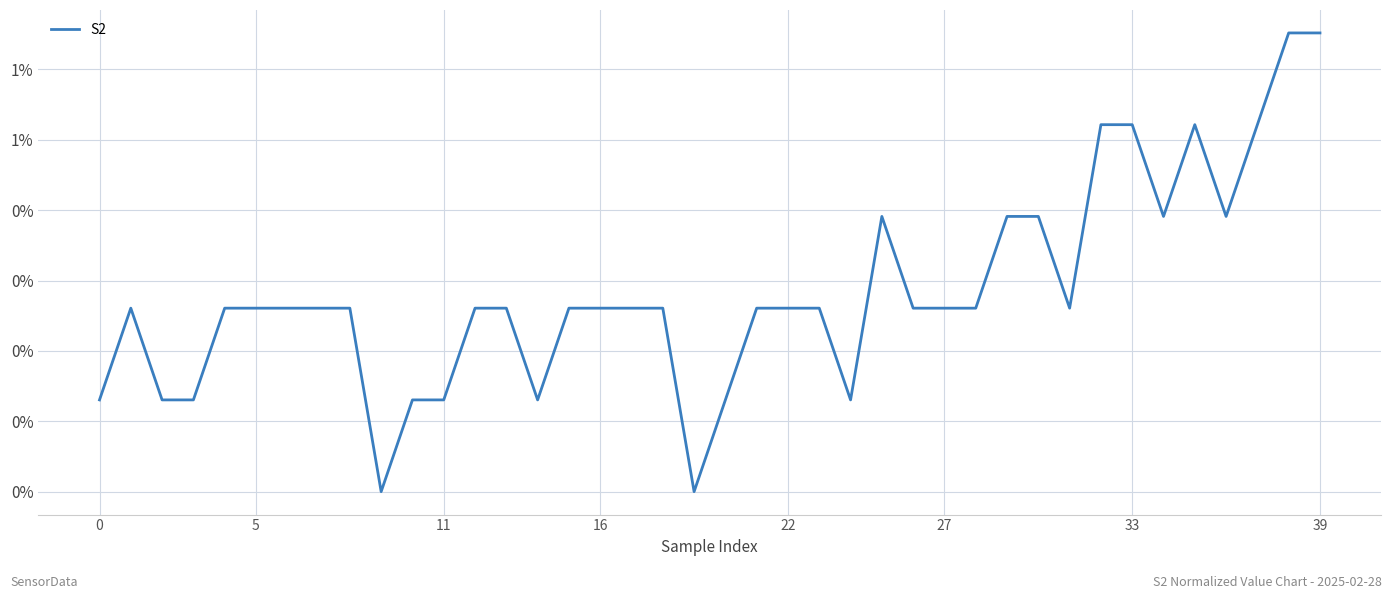

What is the value of the 32nd point from the left?

0.3